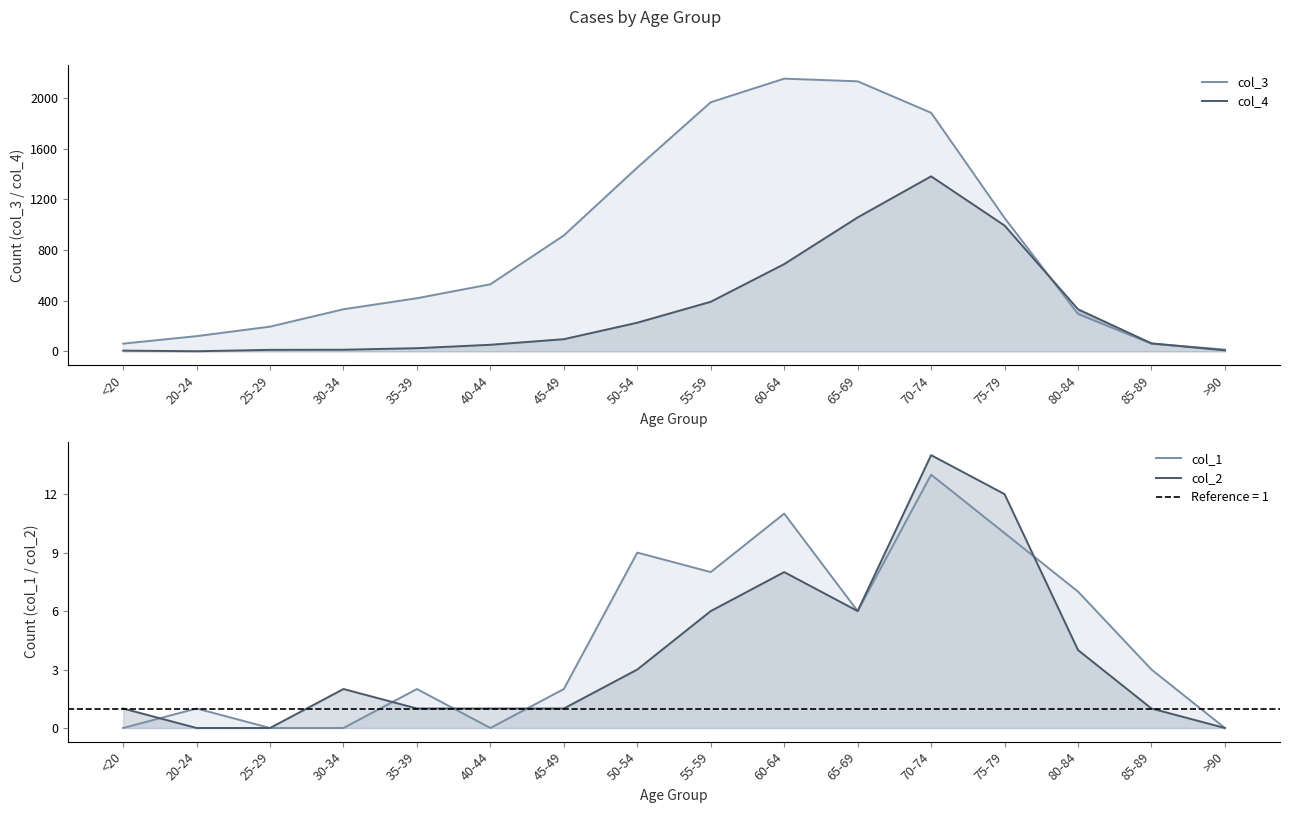

How many data points in col_2 are less than 2?

8